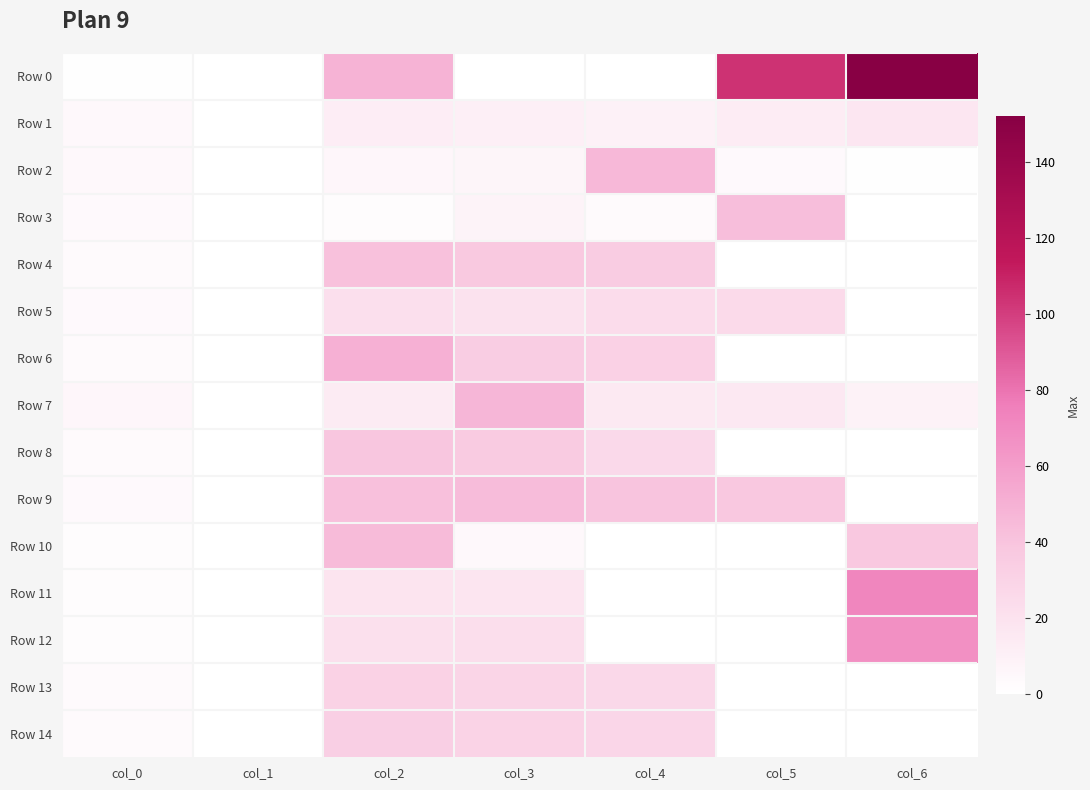

List the series in order of their peak value, highest first.

Row 0, Row 11, Row 12, Row 6, Row 7, Row 2, Row 10, Row 9, Row 3, Row 4, Row 8, Row 14, Row 13, Row 5, Row 1